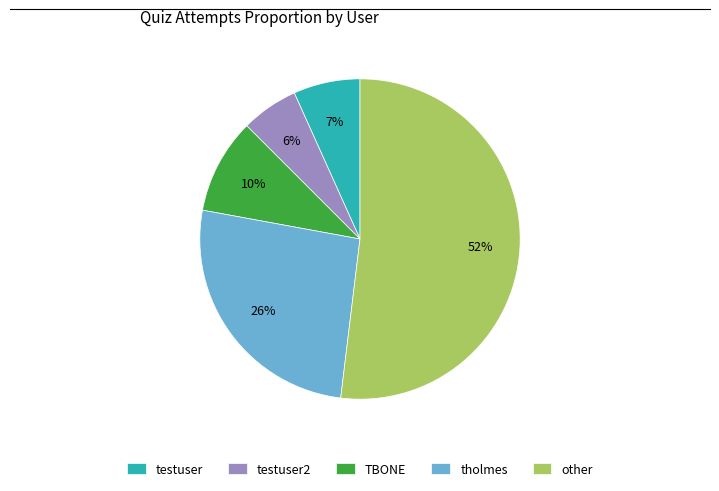

True or false: testuser accounts for 18% of the total.

False